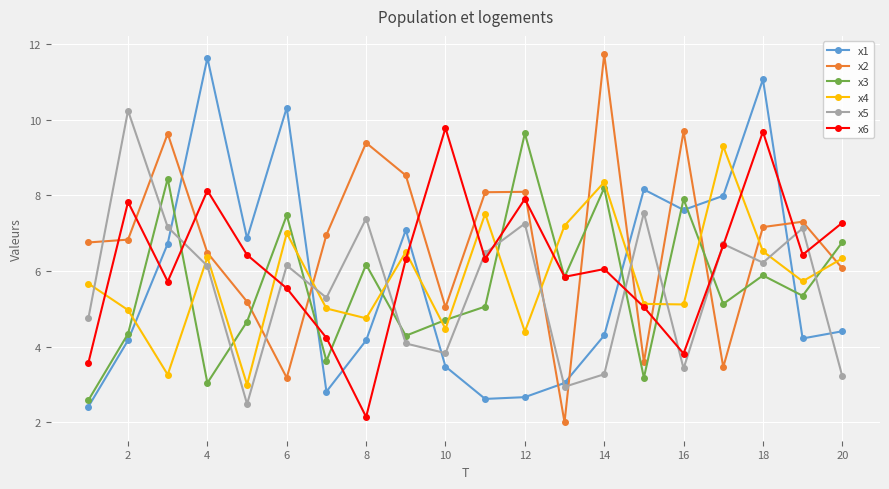

Does the chart display data point markers on the line(s)?

Yes